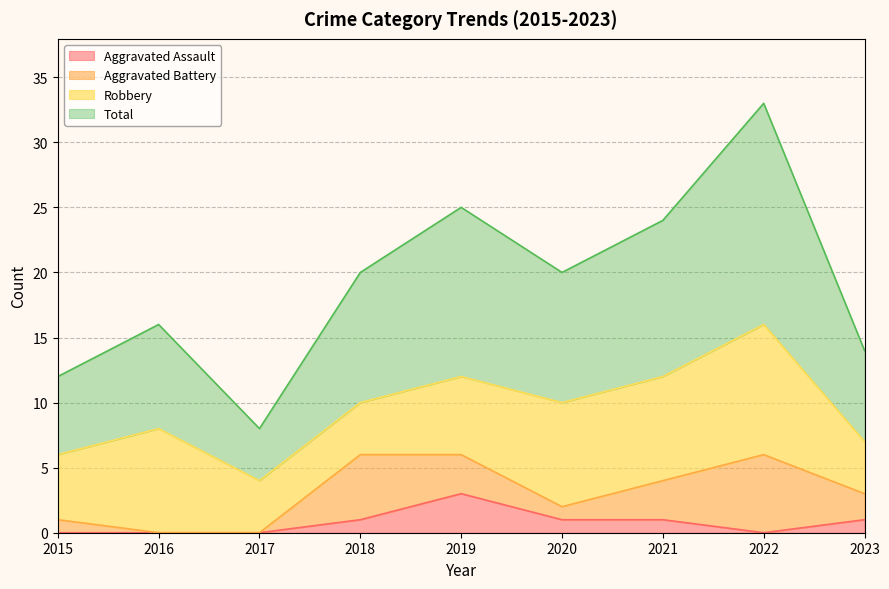

How many Aggravated Assault values are between 0 and 1?

8